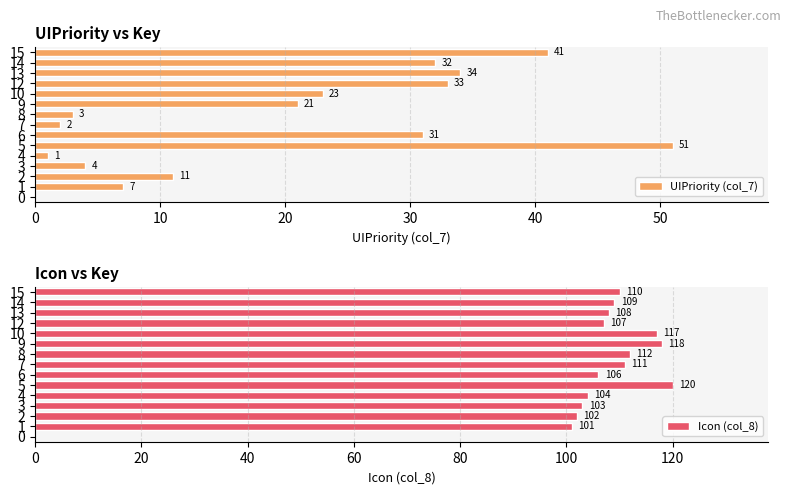

Reading left to right, transcribe all the data shown in this chart.

UIPriority (col_7): 0	7	11	4	1	51	31	2	3	21	23	33	34	32	41
Icon (col_8): 0	101	102	103	104	120	106	111	112	118	117	107	108	109	110